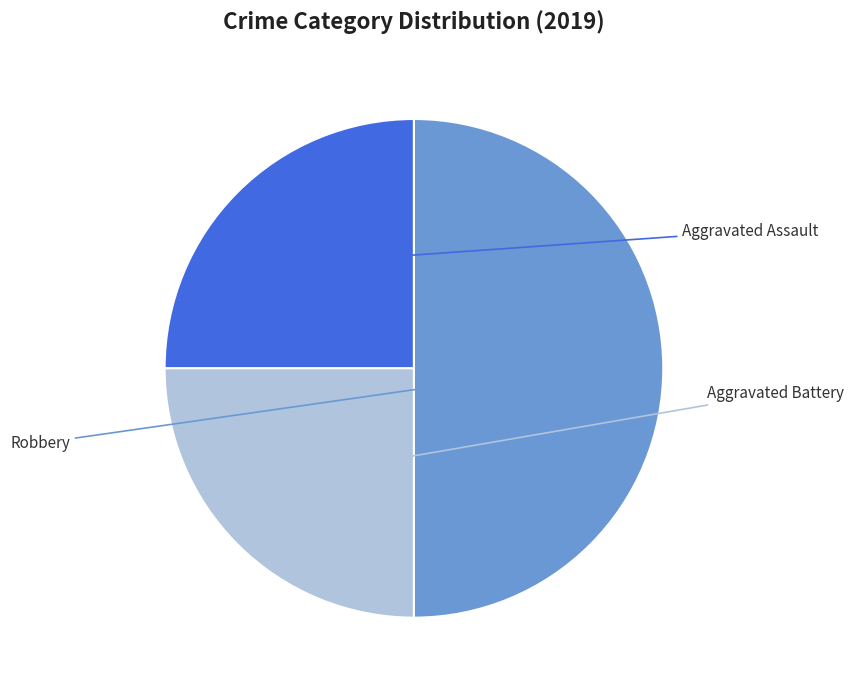

Count the number of slices in the pie.

3